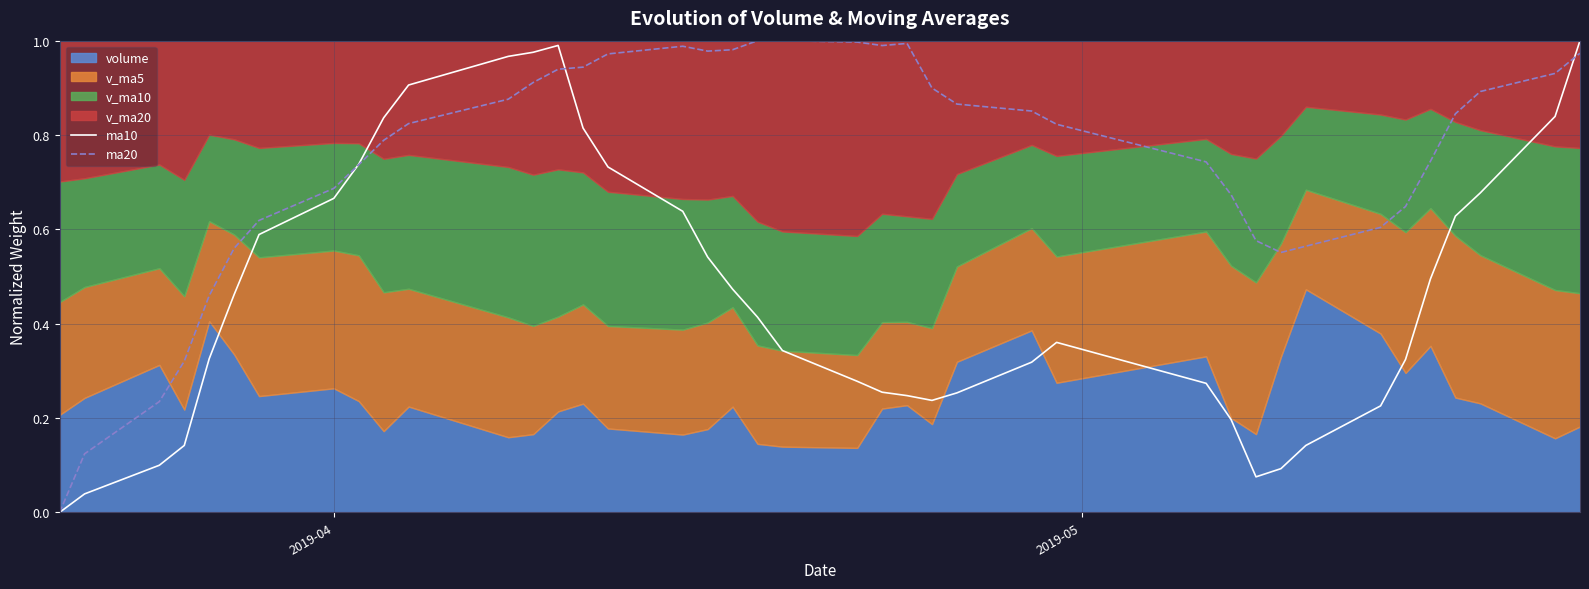

Reading left to right, extract all data points from this chart.

ma10: 0.0	0.0	0.1	0.1	0.3	0.5	0.6	0.7	0.7	0.8	0.9	1.0	1.0	1.0	0.8	0.7	0.6	0.5	0.5	0.4	0.3	0.3	0.3	0.2	0.2	0.3	0.3	0.4	0.3	0.2	0.1	0.1	0.1	0.2	0.3	0.5	0.6	0.7	0.8	1.0
ma20: 0.0	0.1	0.2	0.3	0.5	0.6	0.6	0.7	0.7	0.8	0.8	0.9	0.9	0.9	0.9	1.0	1.0	1.0	1.0	1.0	1.0	1.0	1.0	1.0	0.9	0.9	0.9	0.8	0.7	0.7	0.6	0.6	0.6	0.6	0.6	0.7	0.8	0.9	0.9	1.0